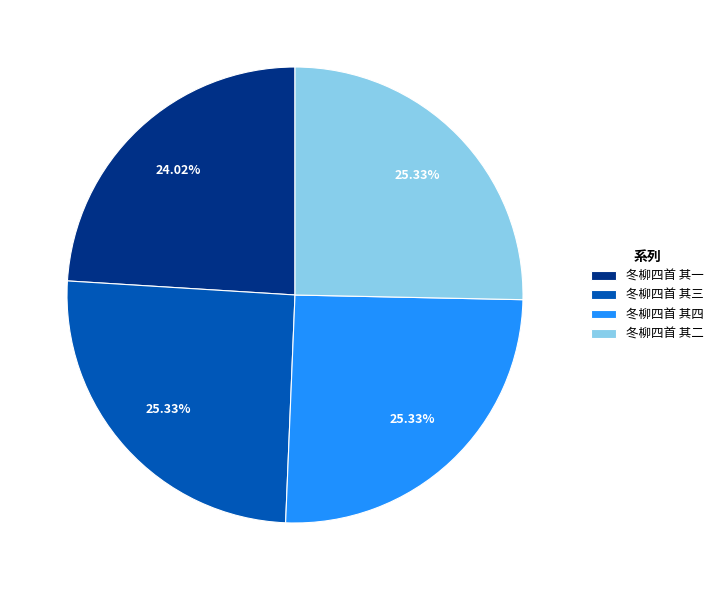

Does 冬柳四首 其一 represent more than half of the total?

No